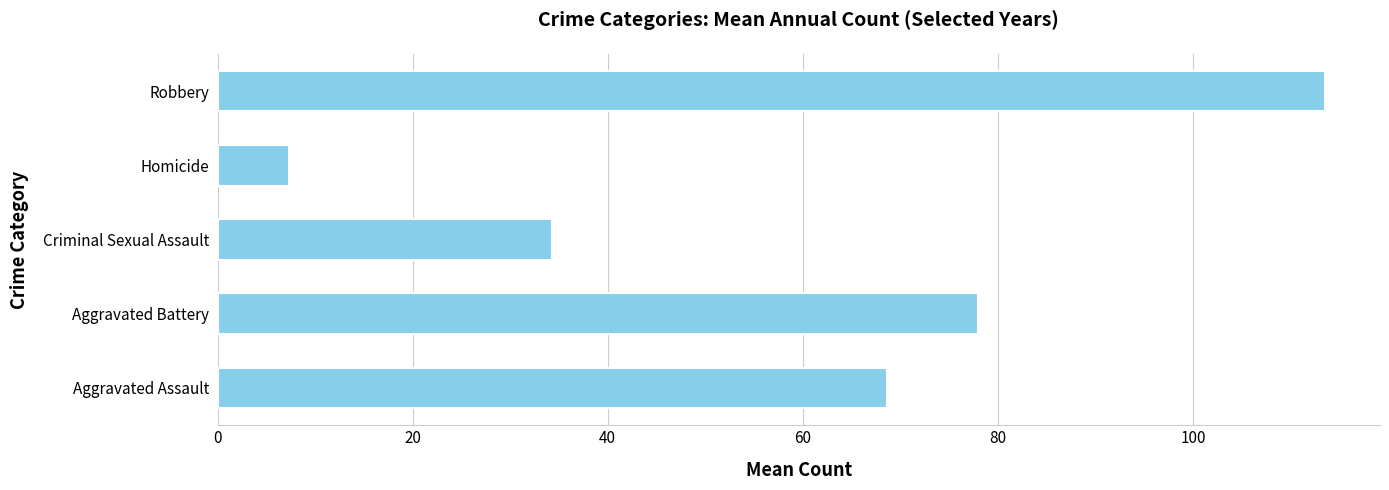

Which has a higher value, Aggravated Battery or Homicide?

Aggravated Battery